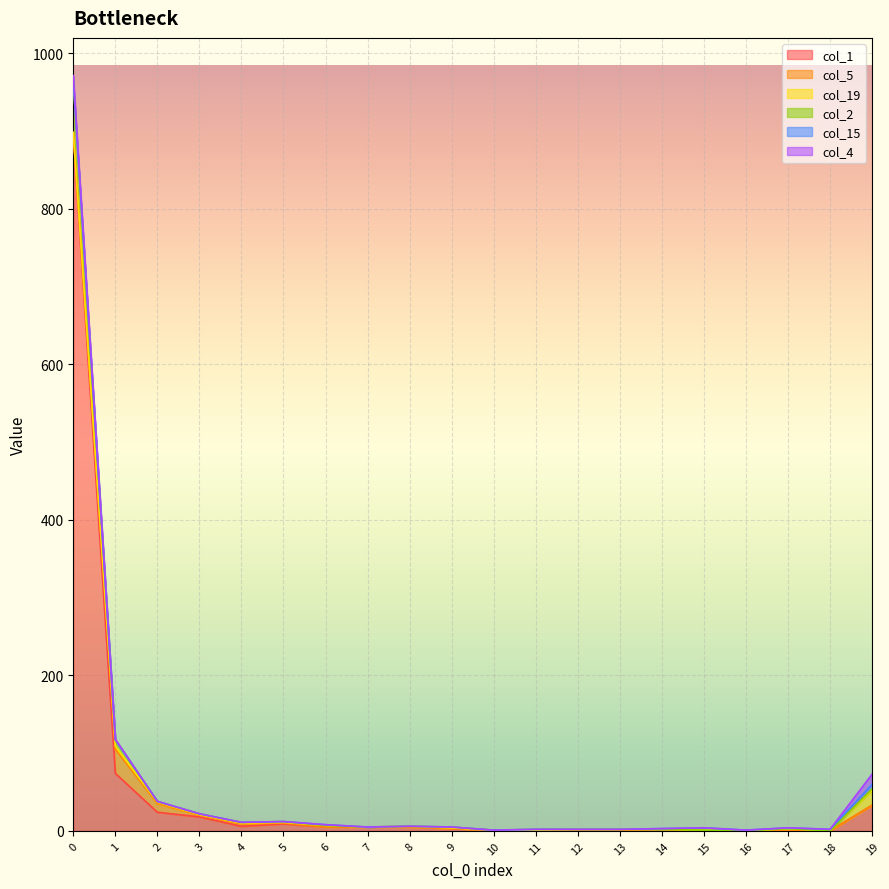

How many distinct data groups are displayed?

6